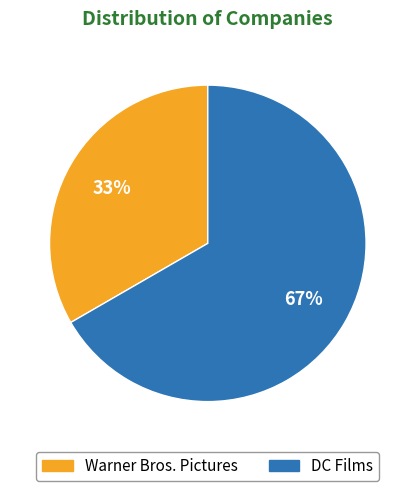

To the nearest percent, what is the average slice percentage?

50%